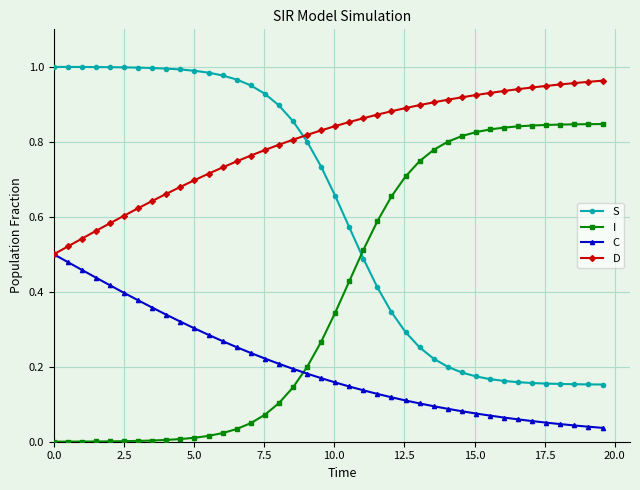

Rank the series by their average value, from lowest to highest.

C, I, S, D